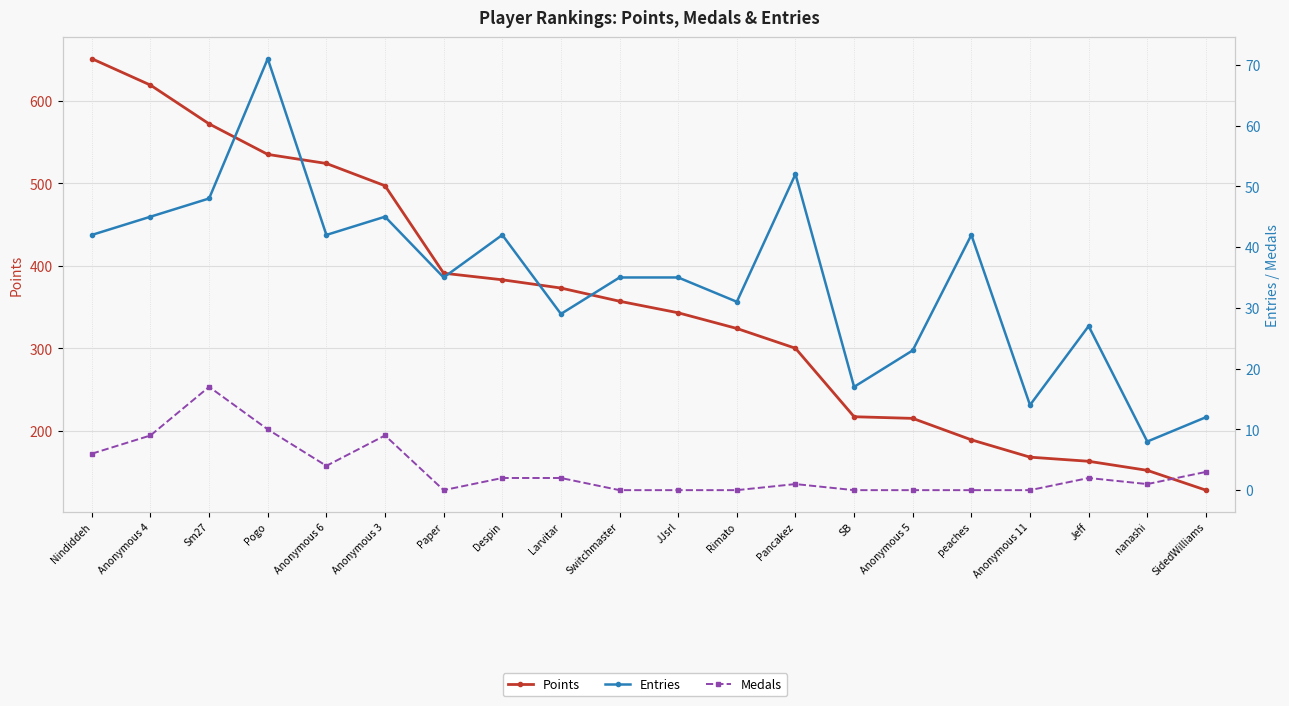

How many distinct data groups are displayed?

3